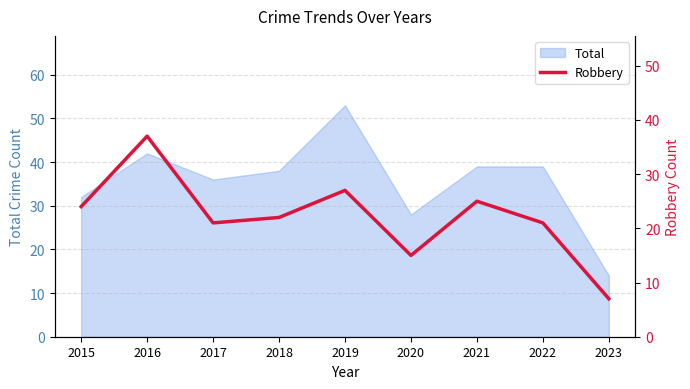

Does the chart have visible grid lines?

Yes